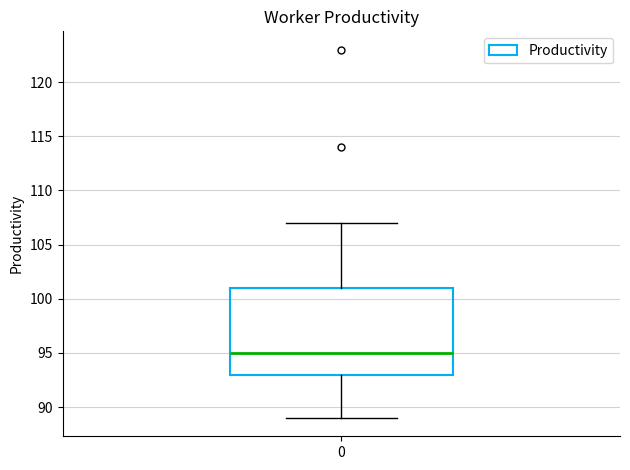

Transcribe this box plot: give where the median line is, the range the box spans, and where the two whiskers end, as read against the y-axis. The values are not printed on the chart, so give them approximately, as read against the axis.

median 95, box 93 to 101, whiskers 89 to 107